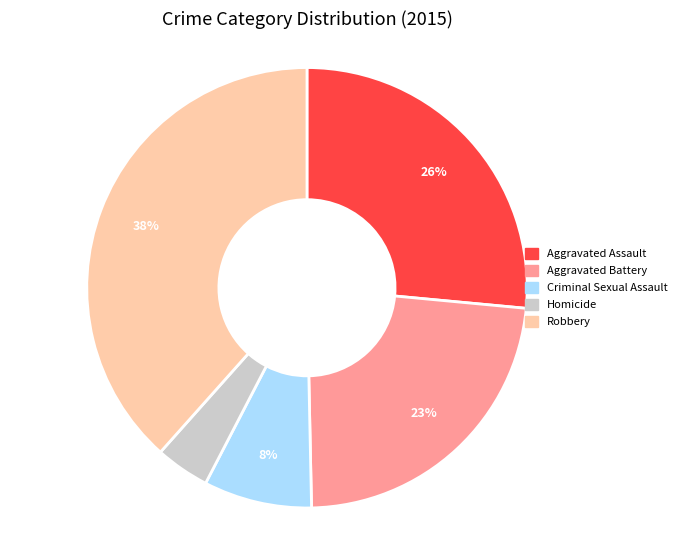

Which slice is the smallest?

Homicide